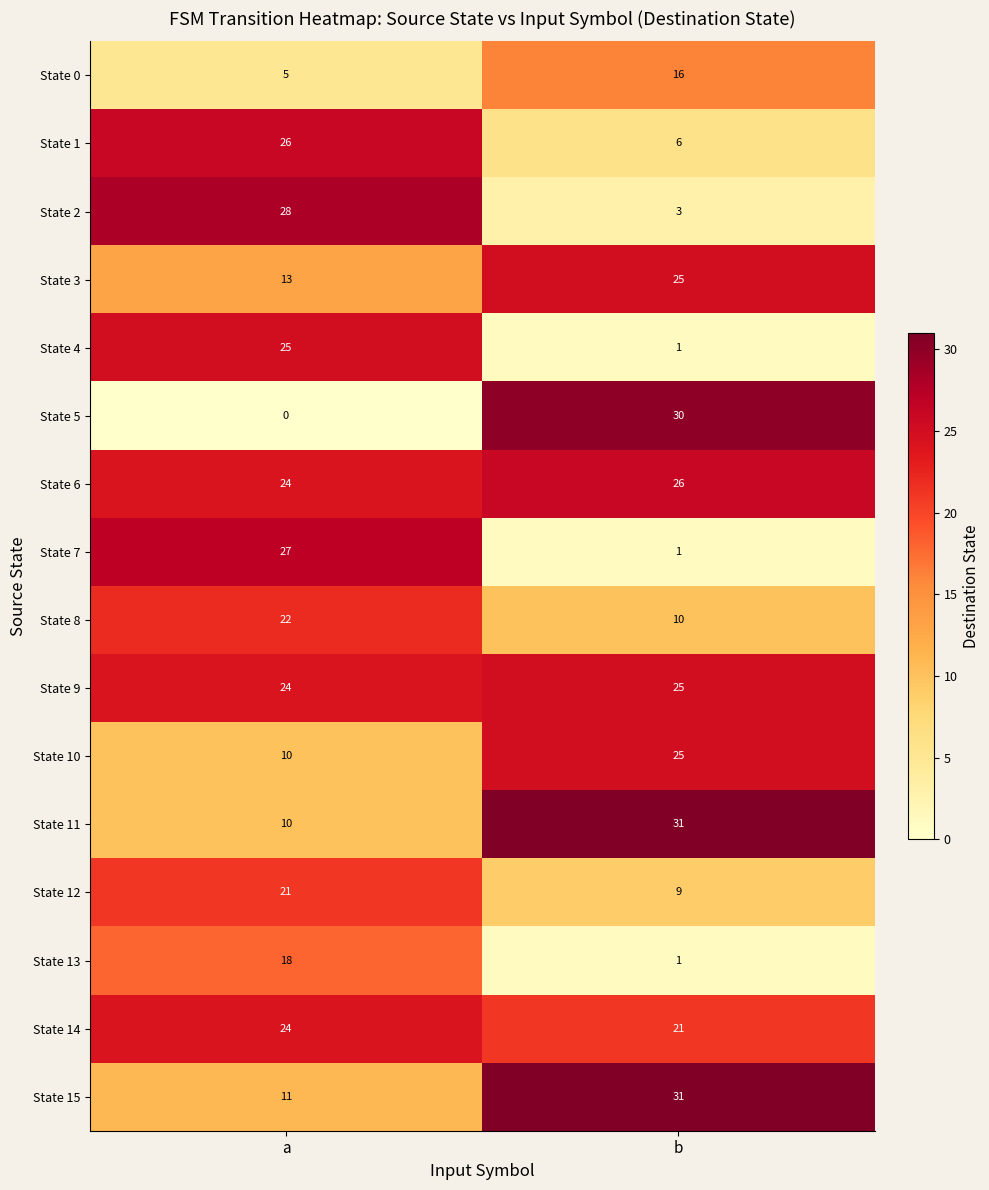

At which label is State 11 closest to 20?

a